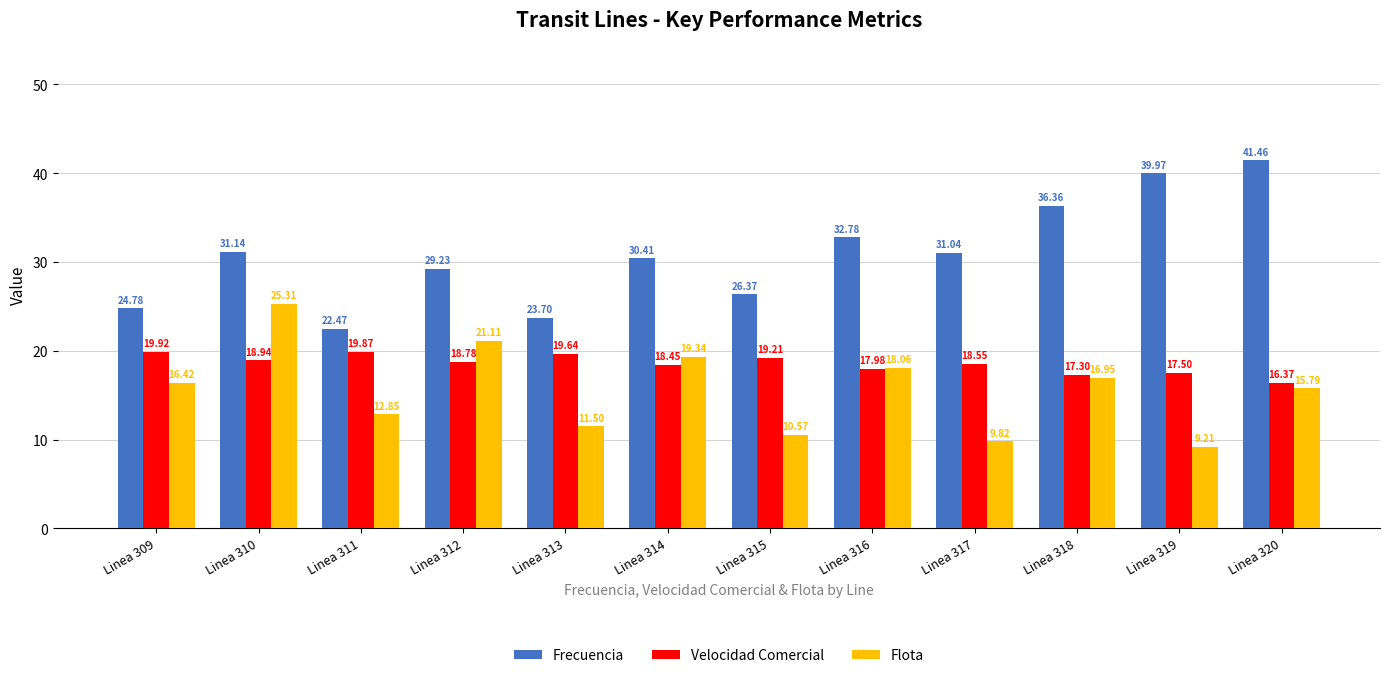

Which series has the largest total across all categories?

Frecuencia